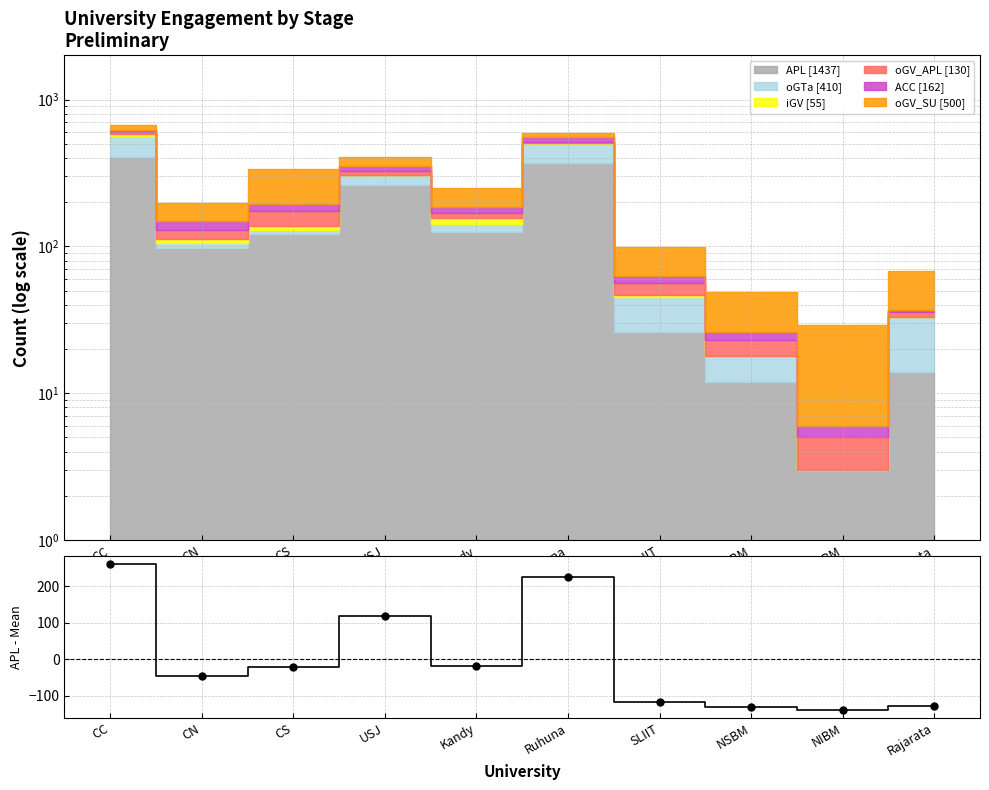

List the labels in order of value, largest first.

CC, Ruhuna, USJ, Kandy, CS, CN, SLIIT, Rajarata, NSBM, NIBM